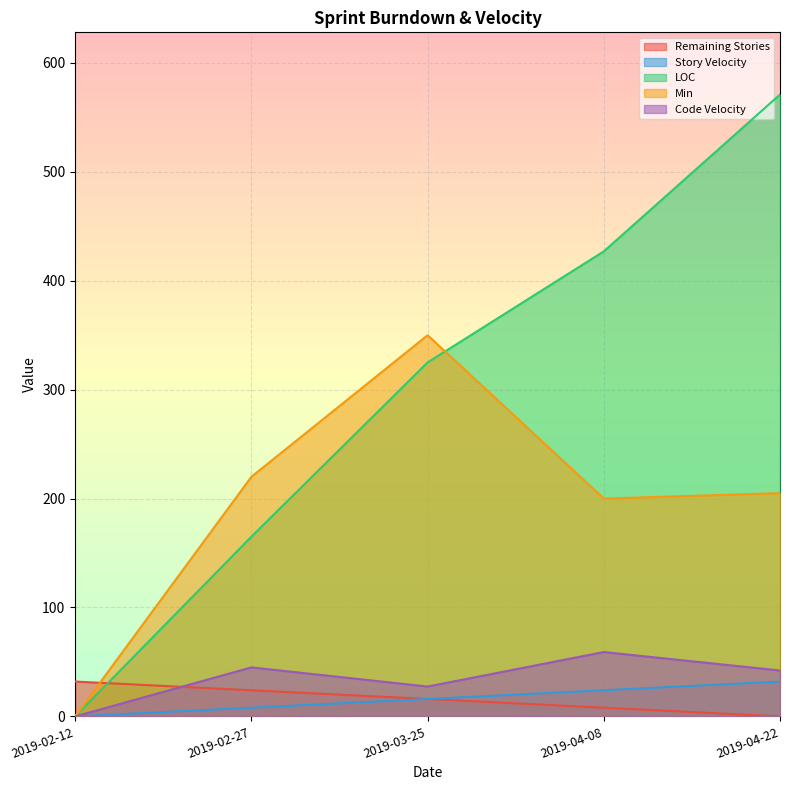

What is the label of the 2nd point from the left?

2019-02-27